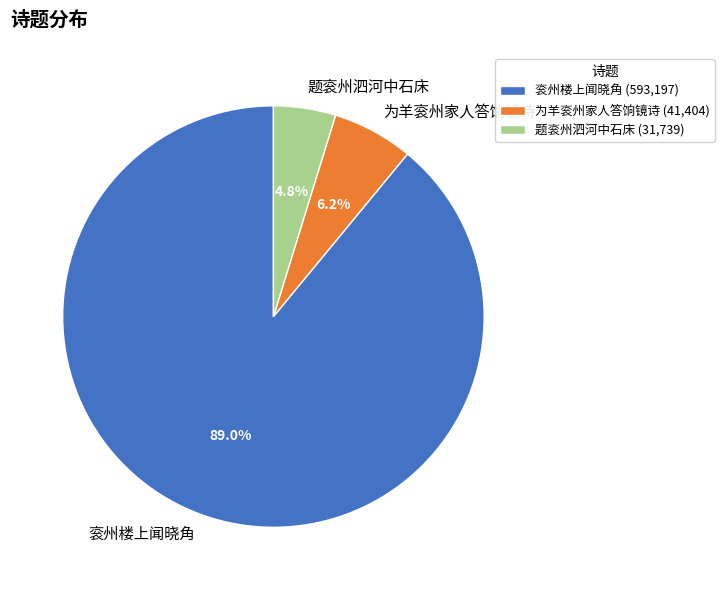

What percentage is NOT represented by 衮州楼上闻晓角?

11.0%